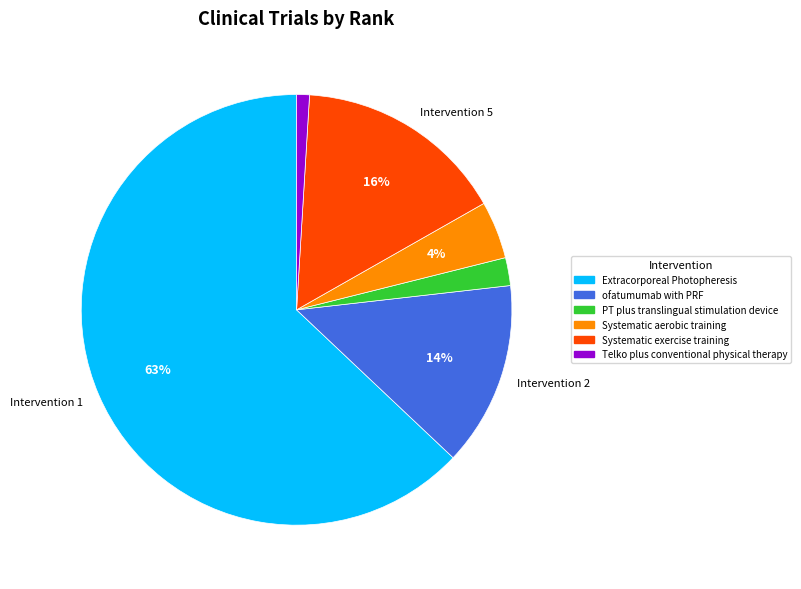

Does any single category account for the majority?

Yes